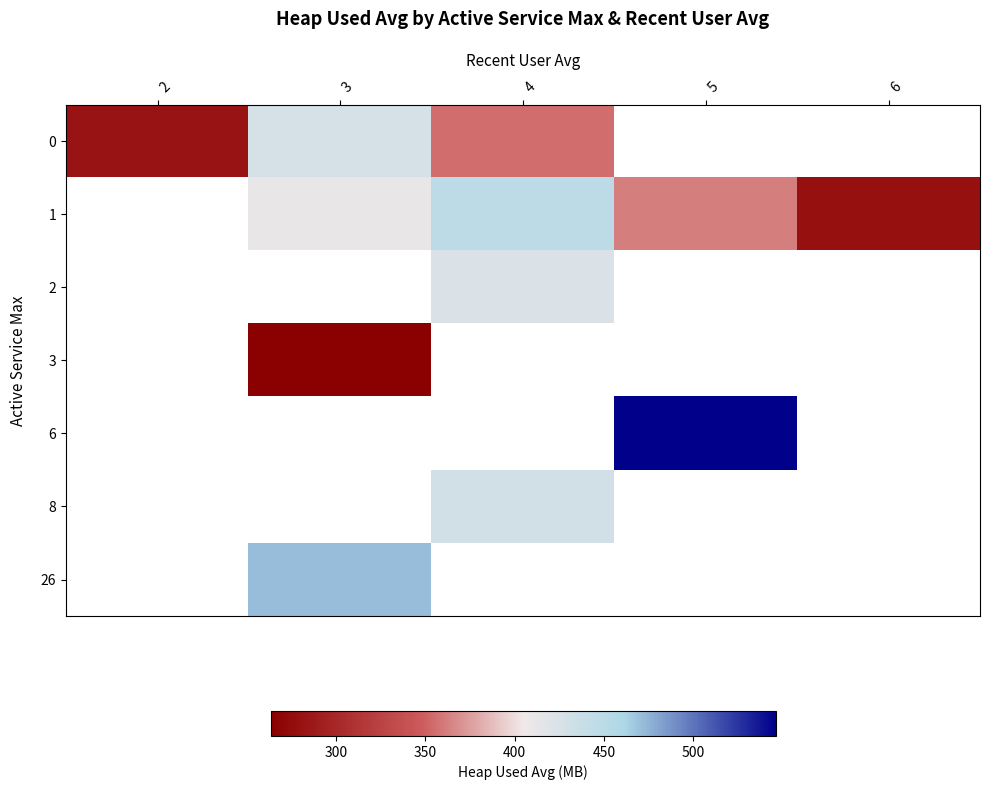

Which series changed the most between 2 and 3?

row_0